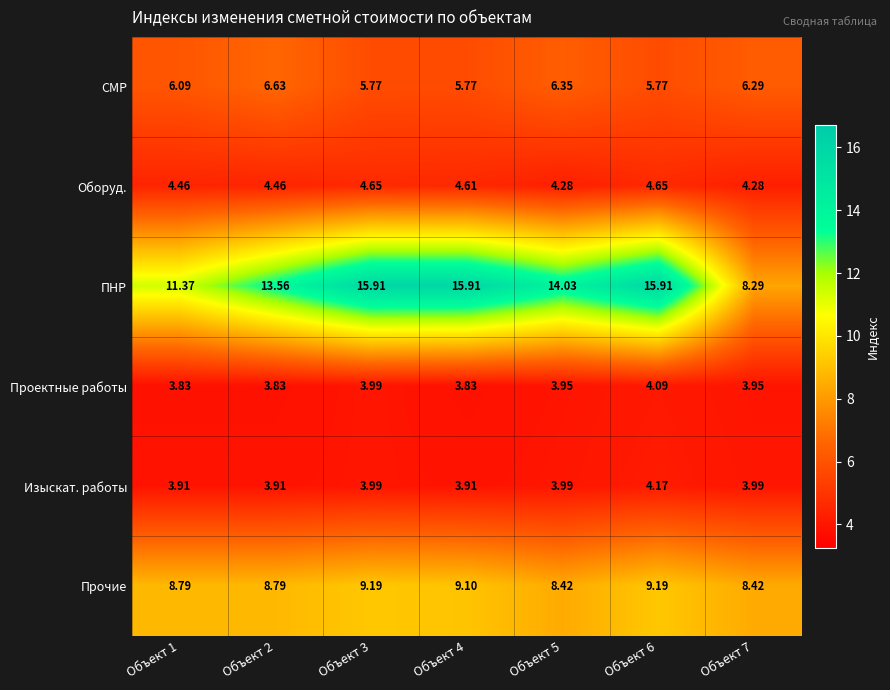

At which category is the sum across all series the highest?

Объект 6